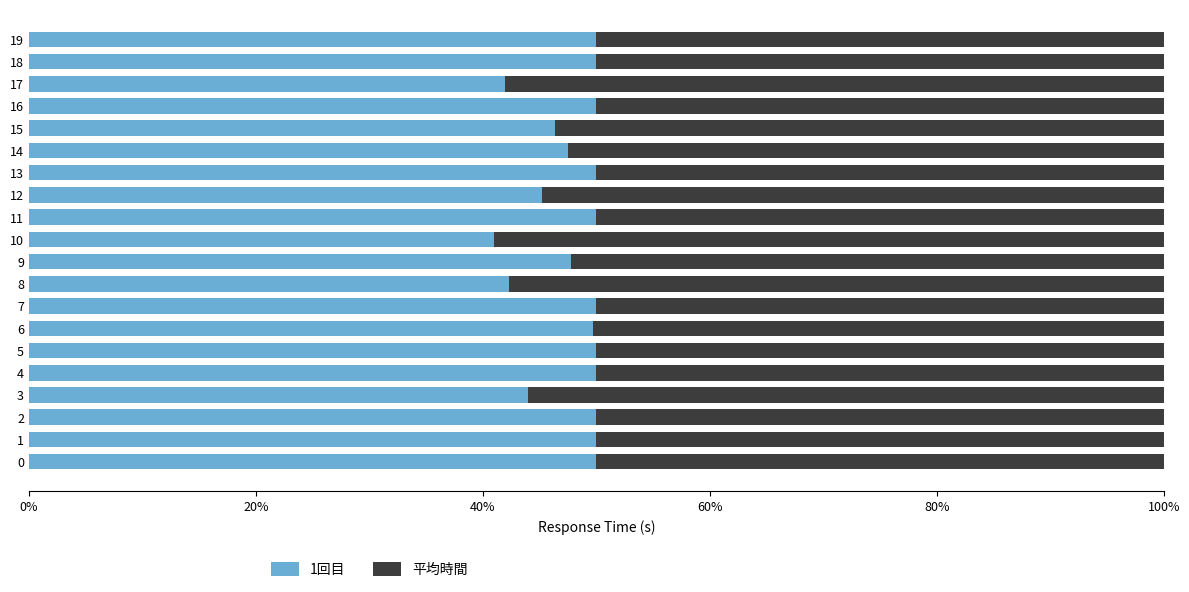

What is the total value across all series at 16?

100.0